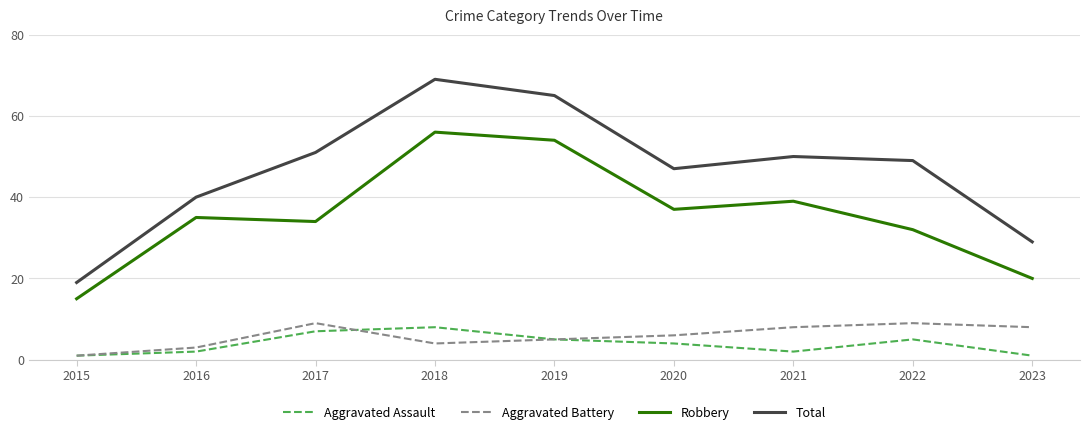

Does the chart have visible grid lines?

Yes